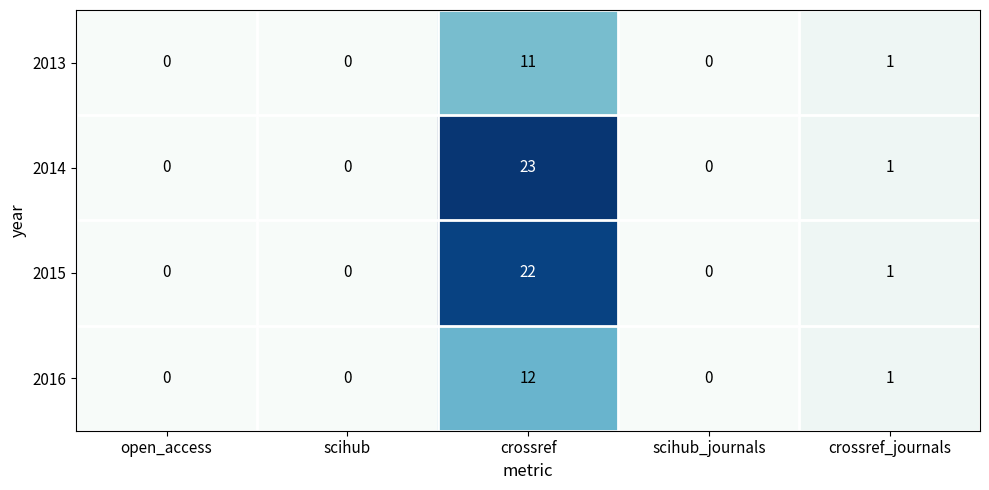

True or false: 2015 has a value of 0 at scihub.

True